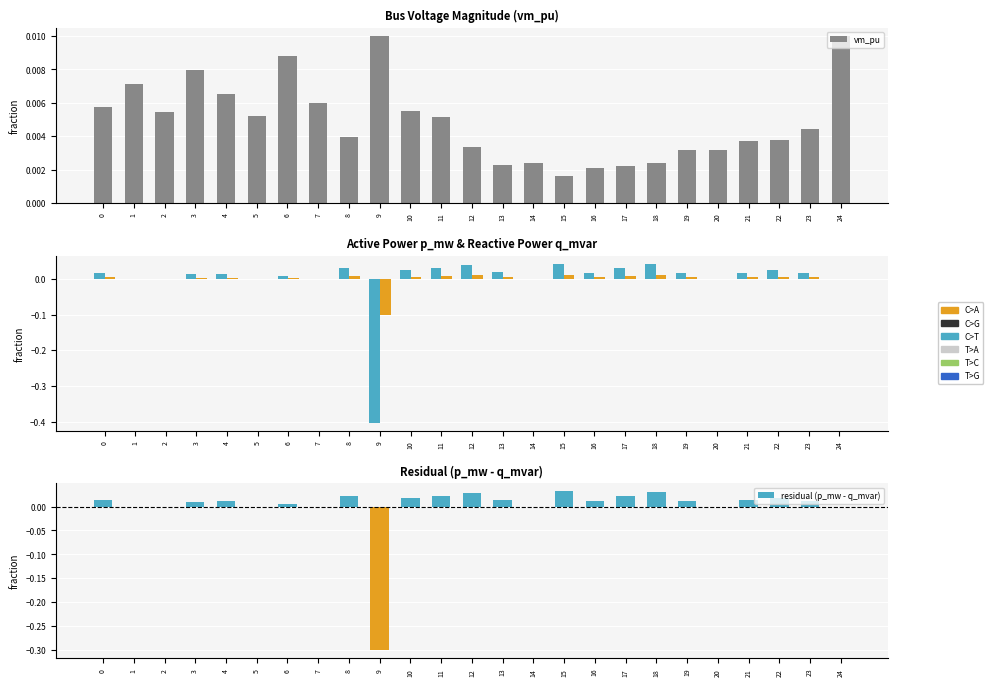

Which series has the largest range (max minus min)?

p_mw